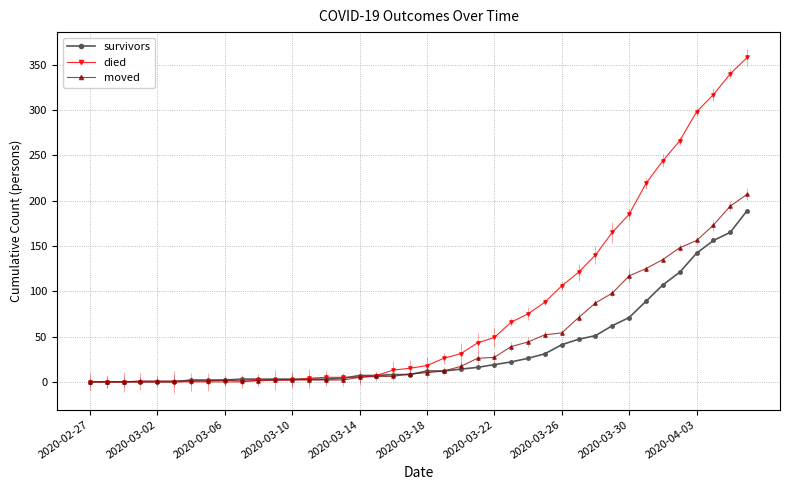

True or false: survivors has a value of 20 at 2020-03-30.

False